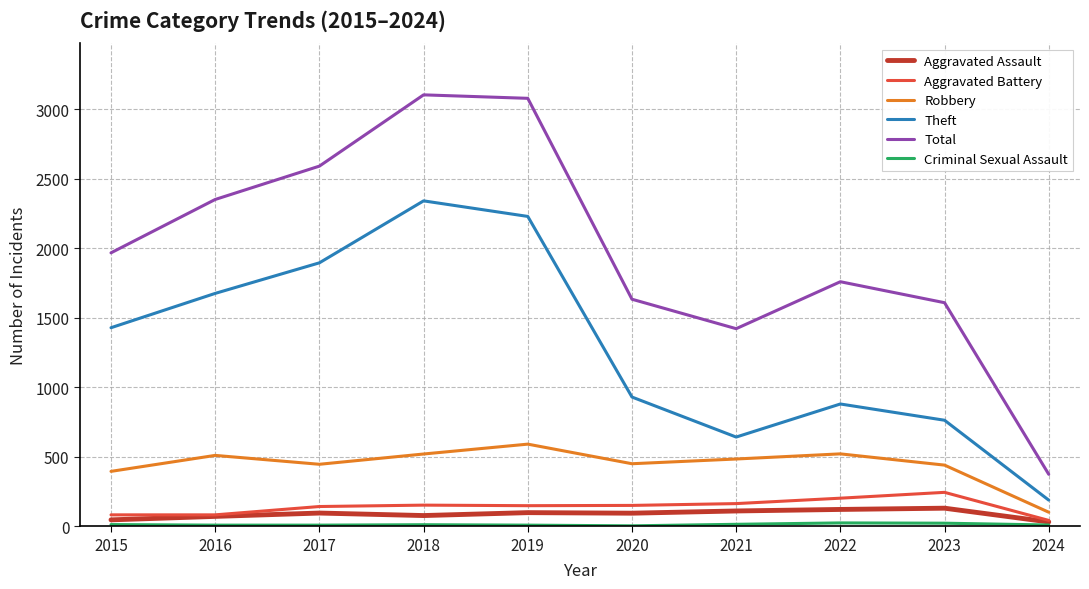

What is the sum of all Robbery values?

4458